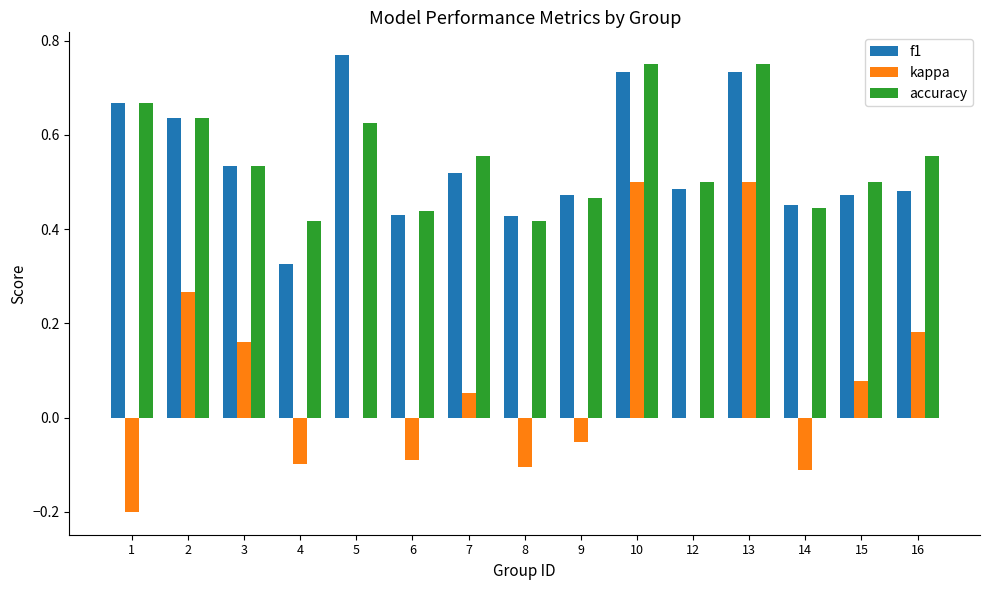

Is it true that kappa equals -0.0 at 4?

False